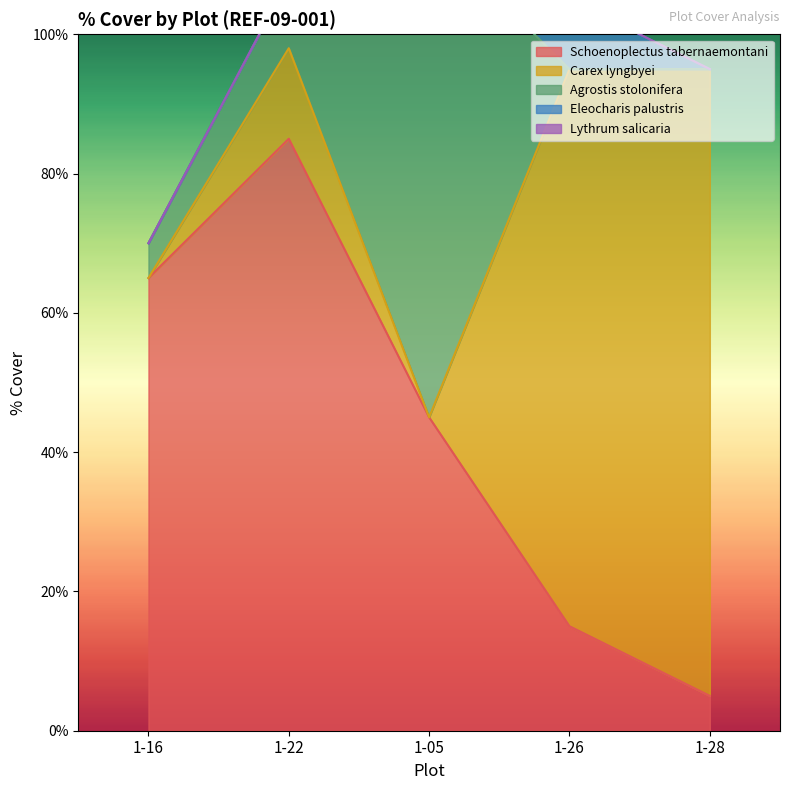

Which series has the largest total across all categories?

Schoenoplectus tabernaemontani